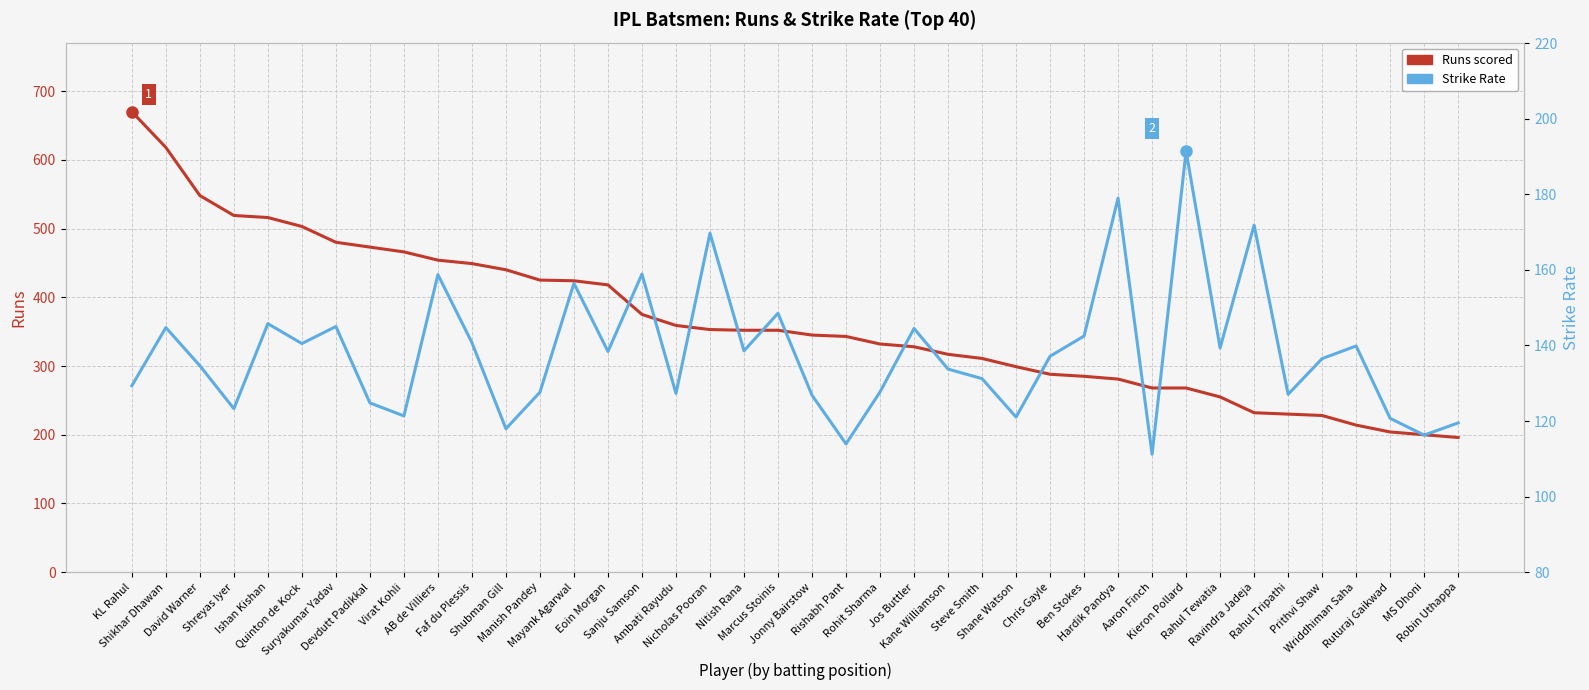

What are all the series names shown in the legend?

Runs scored, Strike Rate